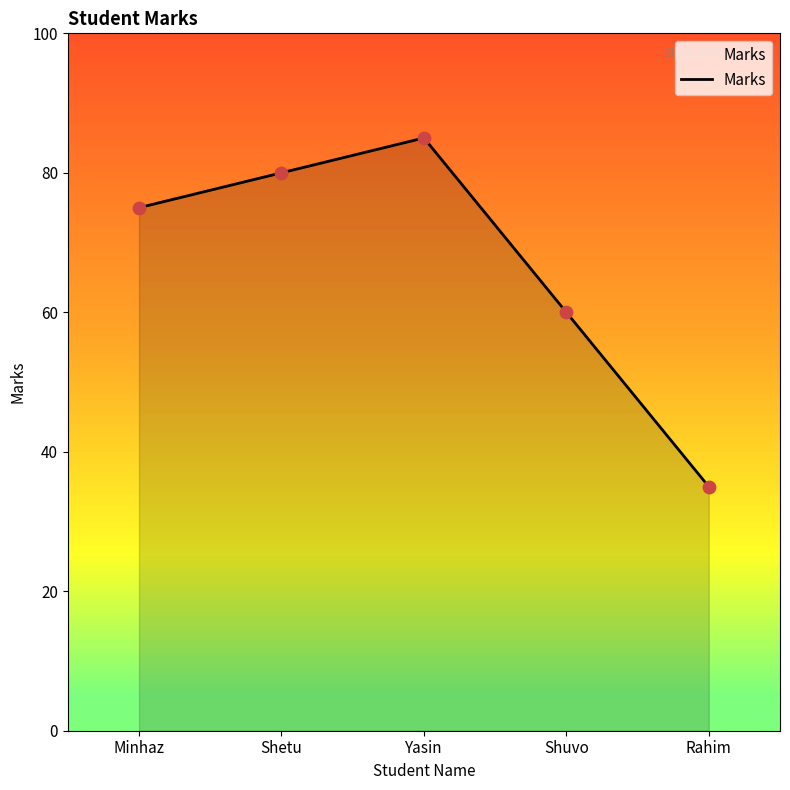

Between Yasin and Rahim, which is larger?

Yasin